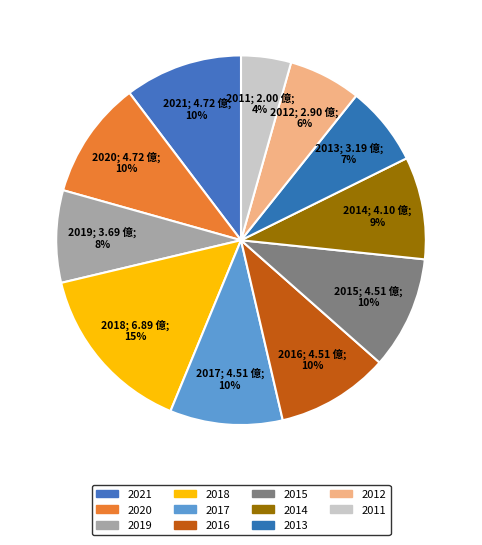

Count the number of slices in the pie.

11